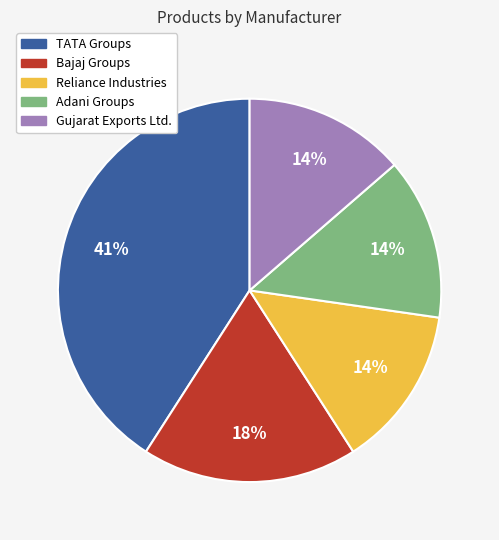

To the nearest percent, what is the combined percentage of Reliance Industries and Bajaj Groups?

32%